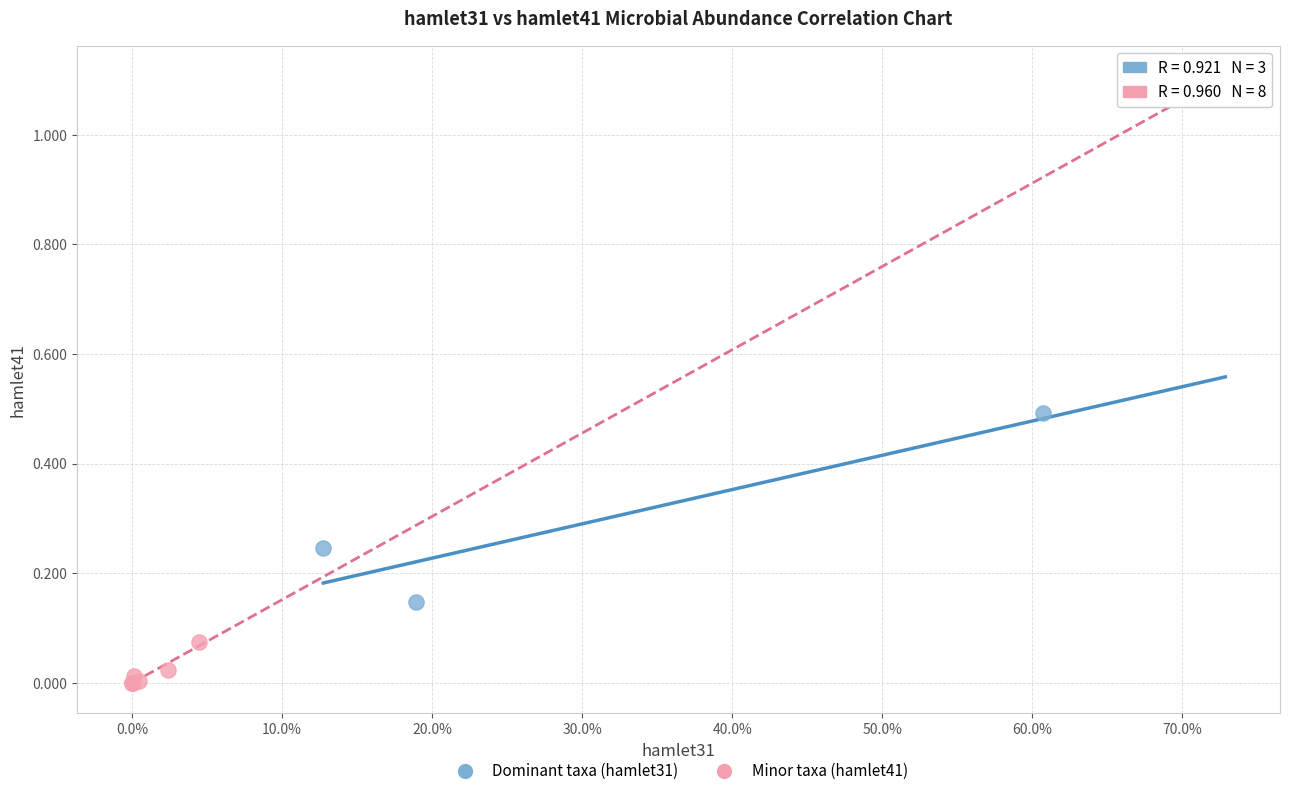

What are all the series names shown in the legend?

Dominant taxa (hamlet31), Minor taxa (hamlet41)